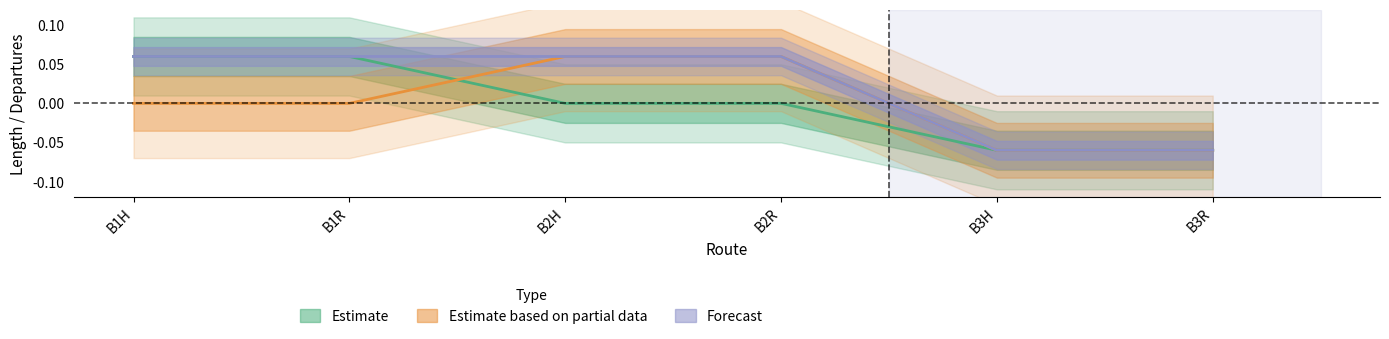

How many values in the Forecast series exceed 0?

4